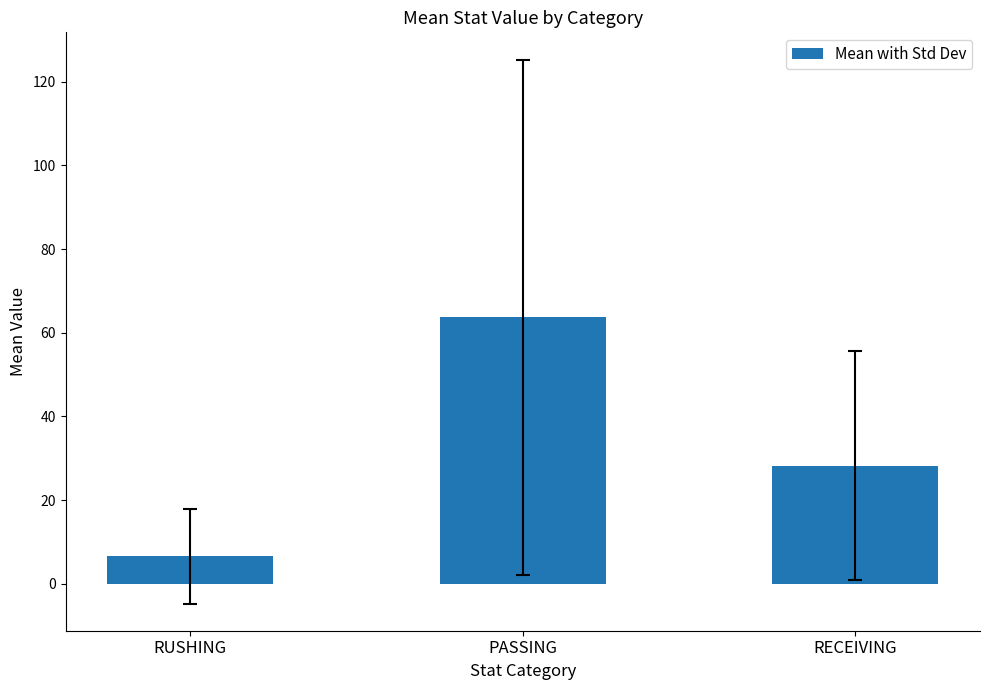

What is the label of the 2nd bar from the left?

PASSING